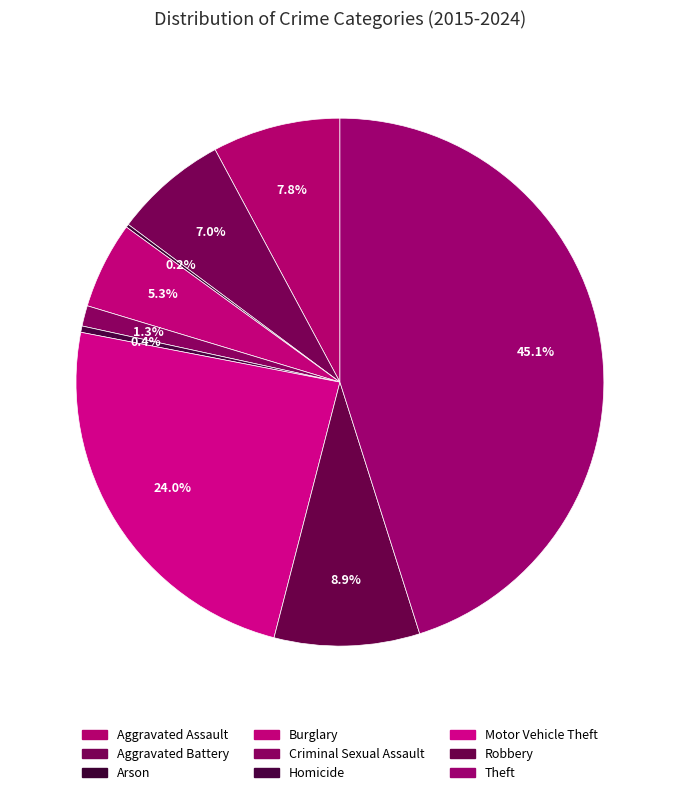

What is the ratio of the value at Robbery to the value at Aggravated Battery?

1.3